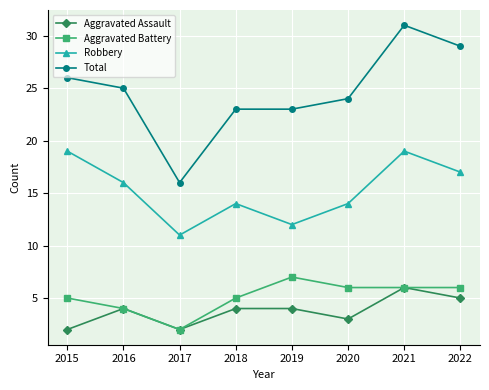

What value does the Robbery series have at 2021?

19